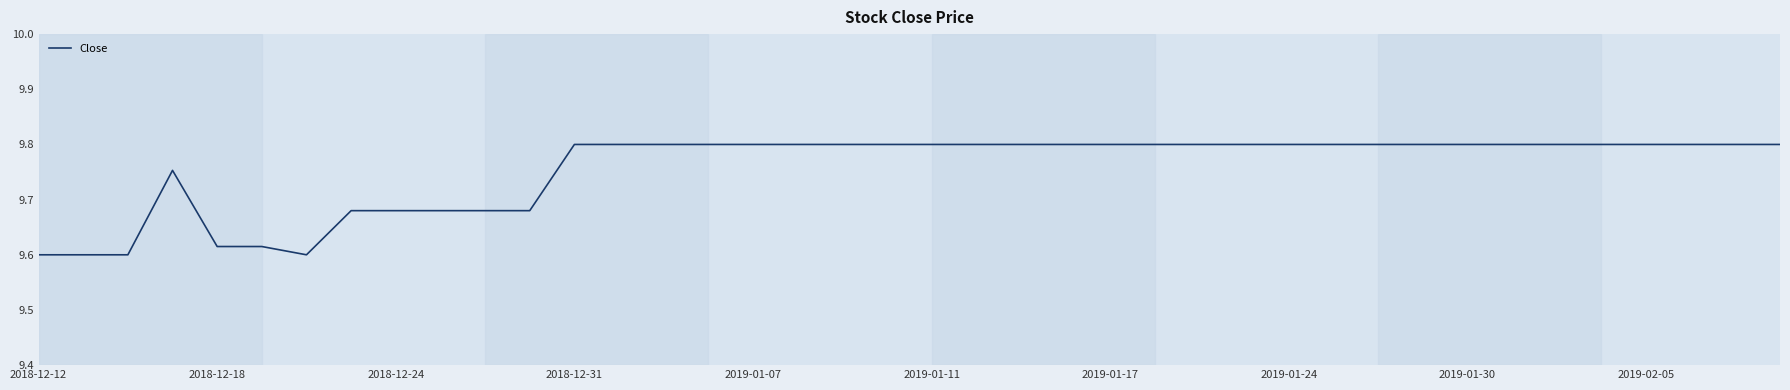

At which category does the chart reach its minimum across all series?

2018-12-12